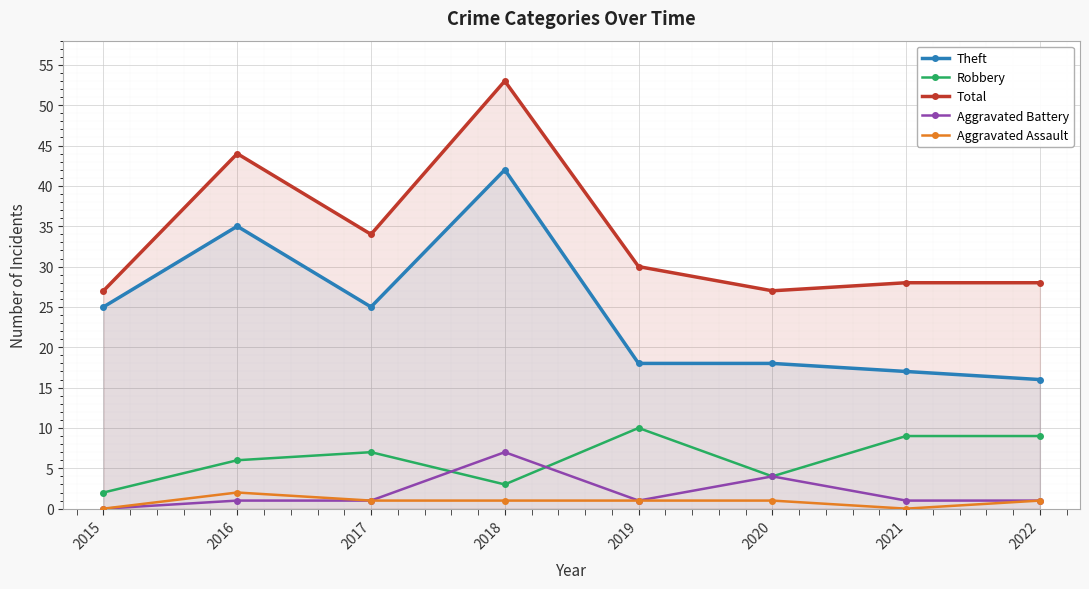

True or false: Aggravated Assault has more than 0 interior local peaks.

True